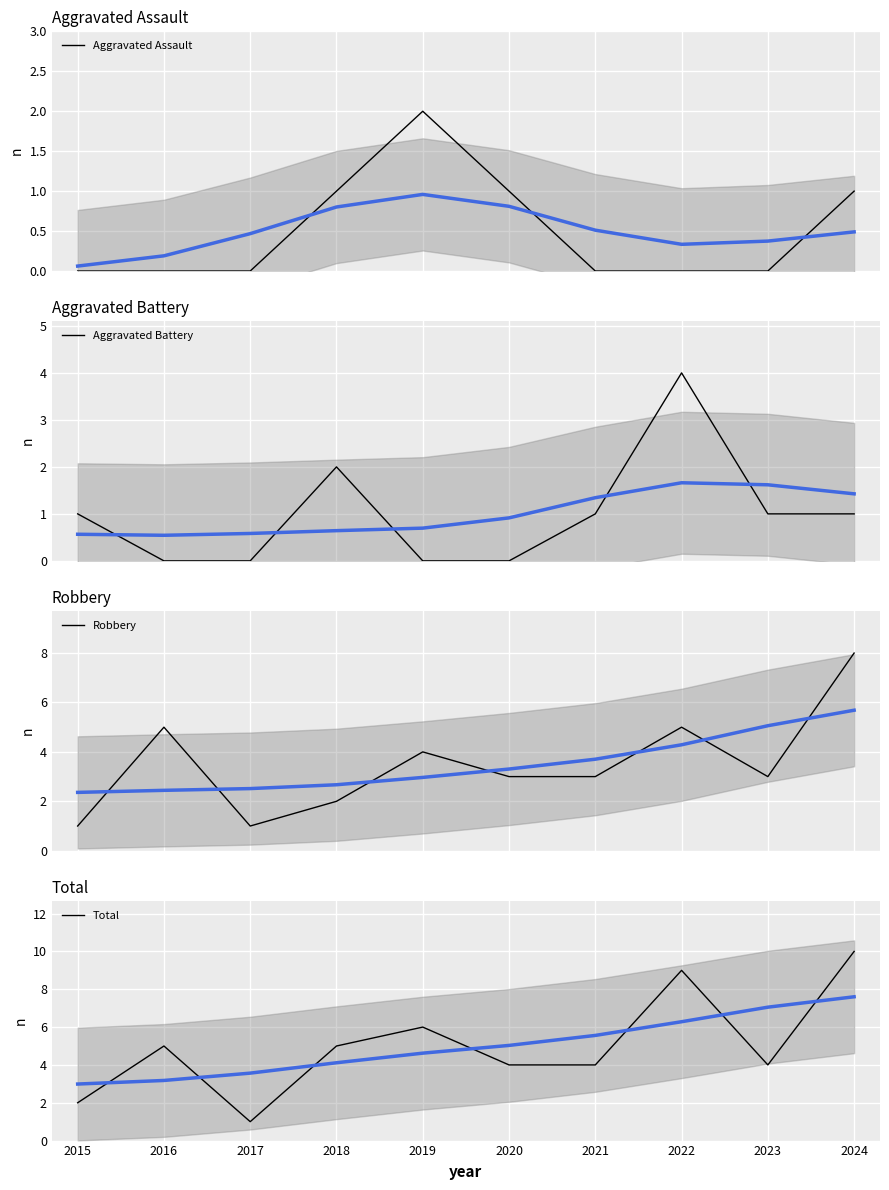

True or false: Aggravated Assault and Total intersect in this chart.

False